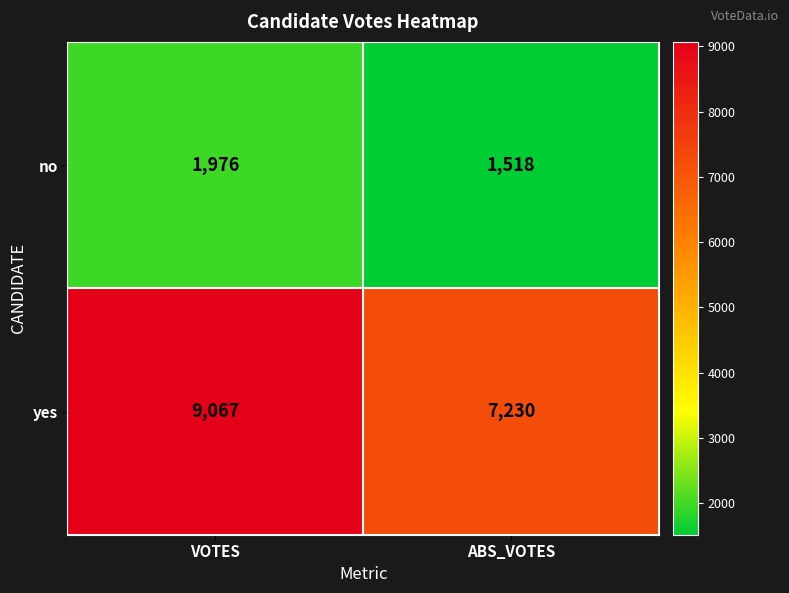

Reading left to right, what are all the values shown in this chart?

no: VOTES=1976	ABS_VOTES=1518
yes: VOTES=9067	ABS_VOTES=7230